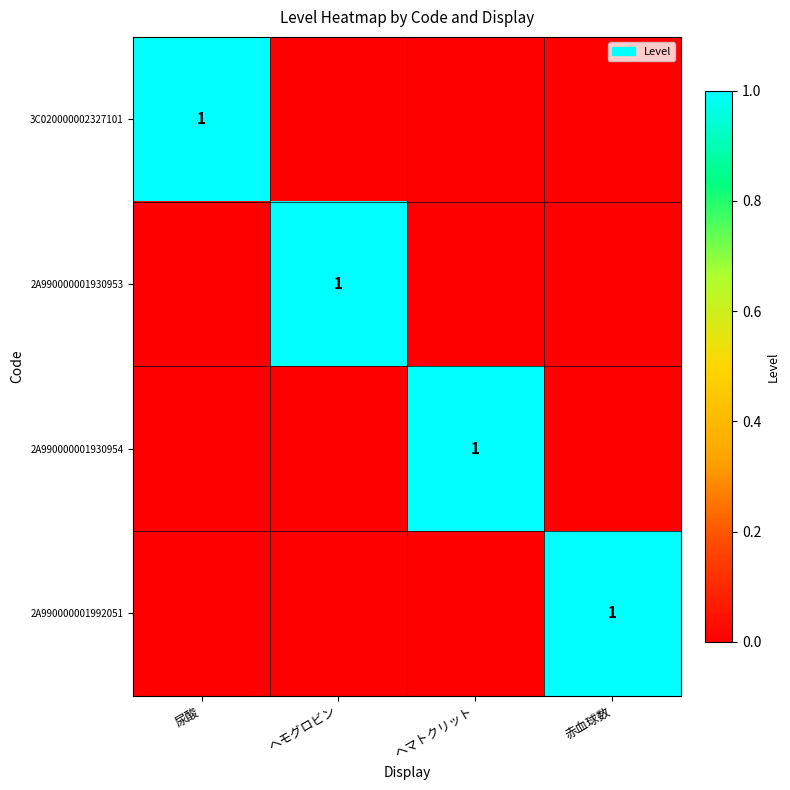

Between ヘモグロビン and 赤血球数, which is larger?

ヘモグロビン